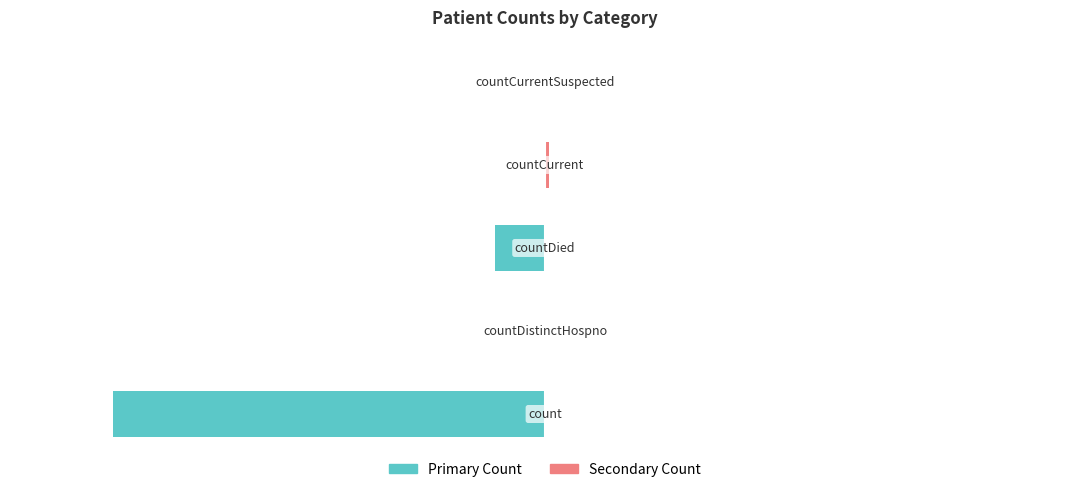

What is the difference between the maximum and second lowest values in the Primary Count series?

10.3